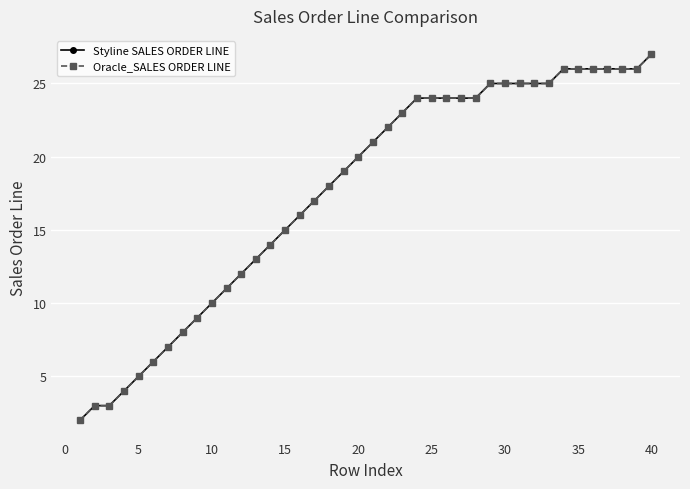

Reading left to right, what are all the values shown in this chart?

Styline SALES ORDER LINE: 2	3	3	4	5	6	7	8	9	10	11	12	13	14	15	16	17	18	19	20	21	22	23	24	24	24	24	24	25	25	25	25	25	26	26	26	26	26	26	27
Oracle_SALES ORDER LINE: 2	3	3	4	5	6	7	8	9	10	11	12	13	14	15	16	17	18	19	20	21	22	23	24	24	24	24	24	25	25	25	25	25	26	26	26	26	26	26	27